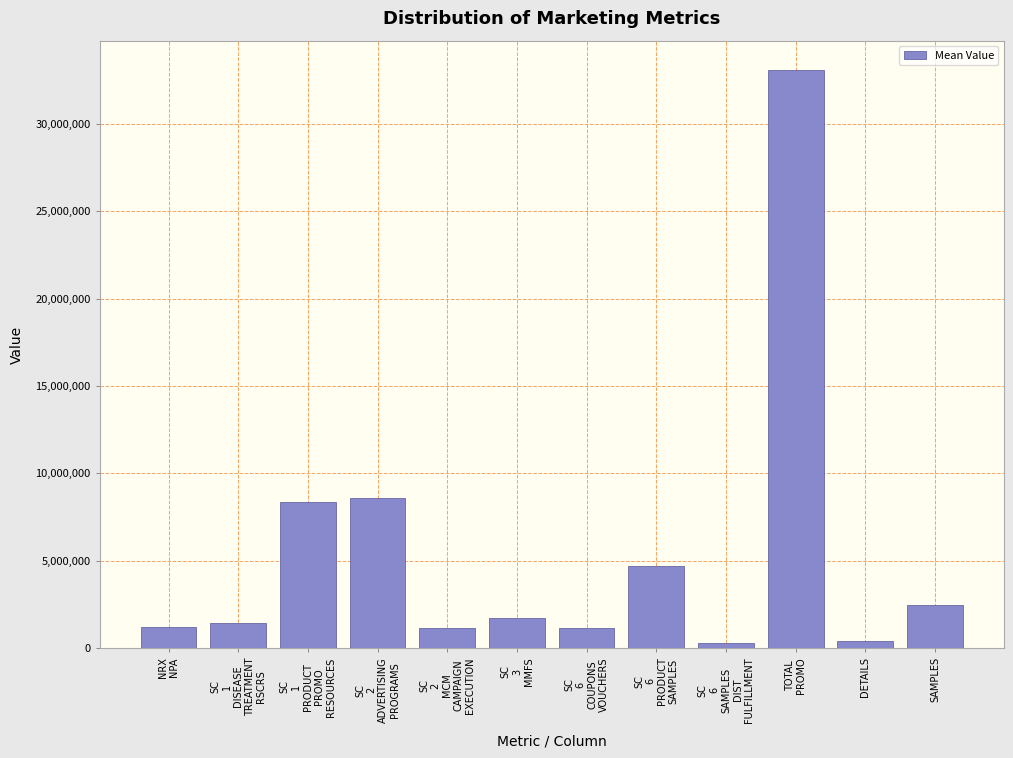

Is it true that the value at SAMPLES is 2463952?

True